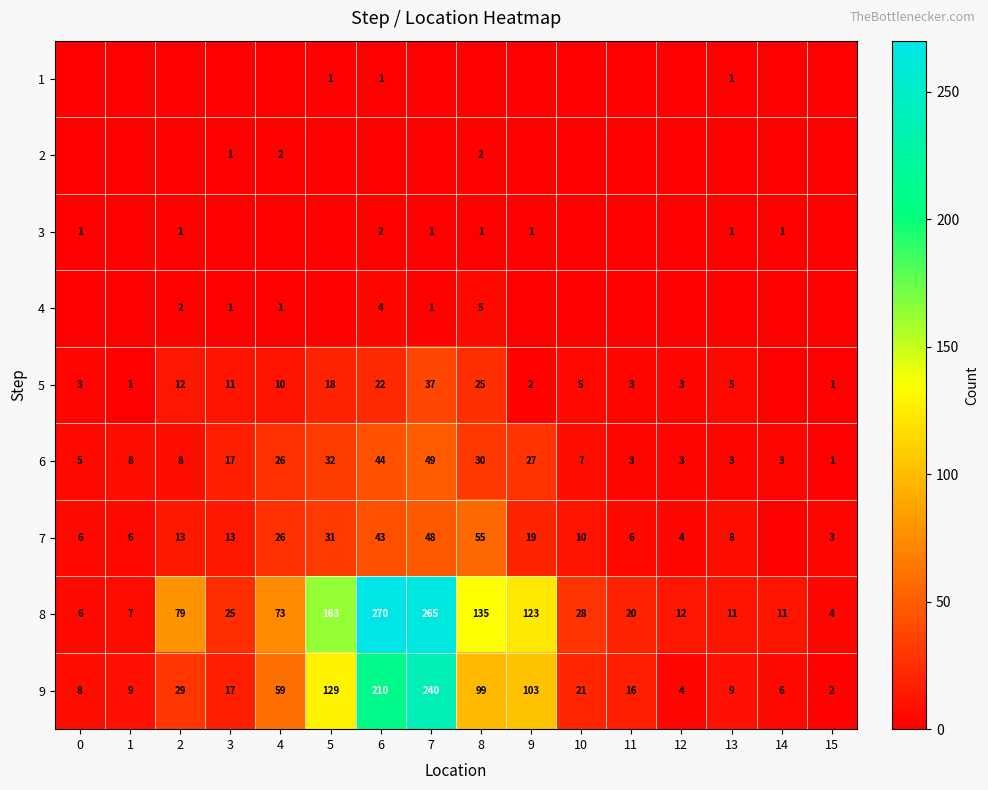

What is the sum of the 6 values at 2 and 12?

11